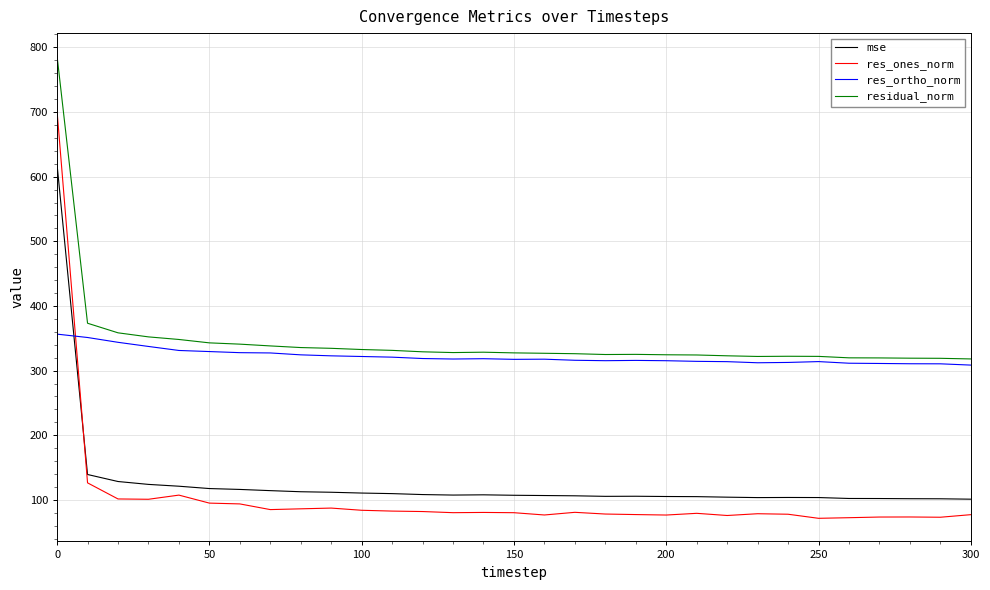

What are all the series names shown in the legend?

mse, res_ones_norm, res_ortho_norm, residual_norm